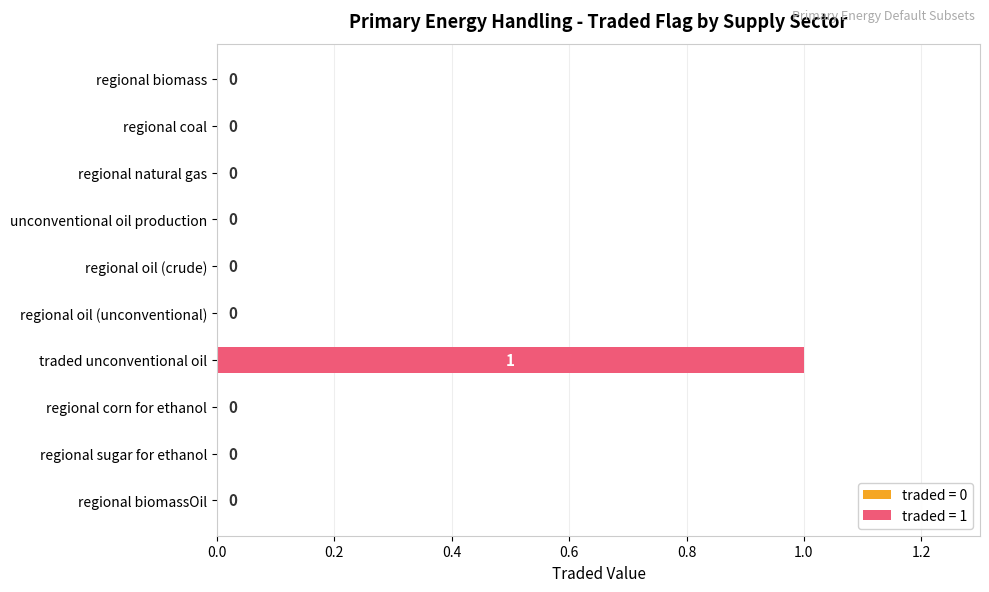

Reading bottom to top, list all the values displayed in this chart.

regional biomassOil=0	regional sugar for ethanol=0	regional corn for ethanol=0	traded unconventional oil=1	regional oil (unconventional)=0	regional oil (crude)=0	unconventional oil production=0	regional natural gas=0	regional coal=0	regional biomass=0